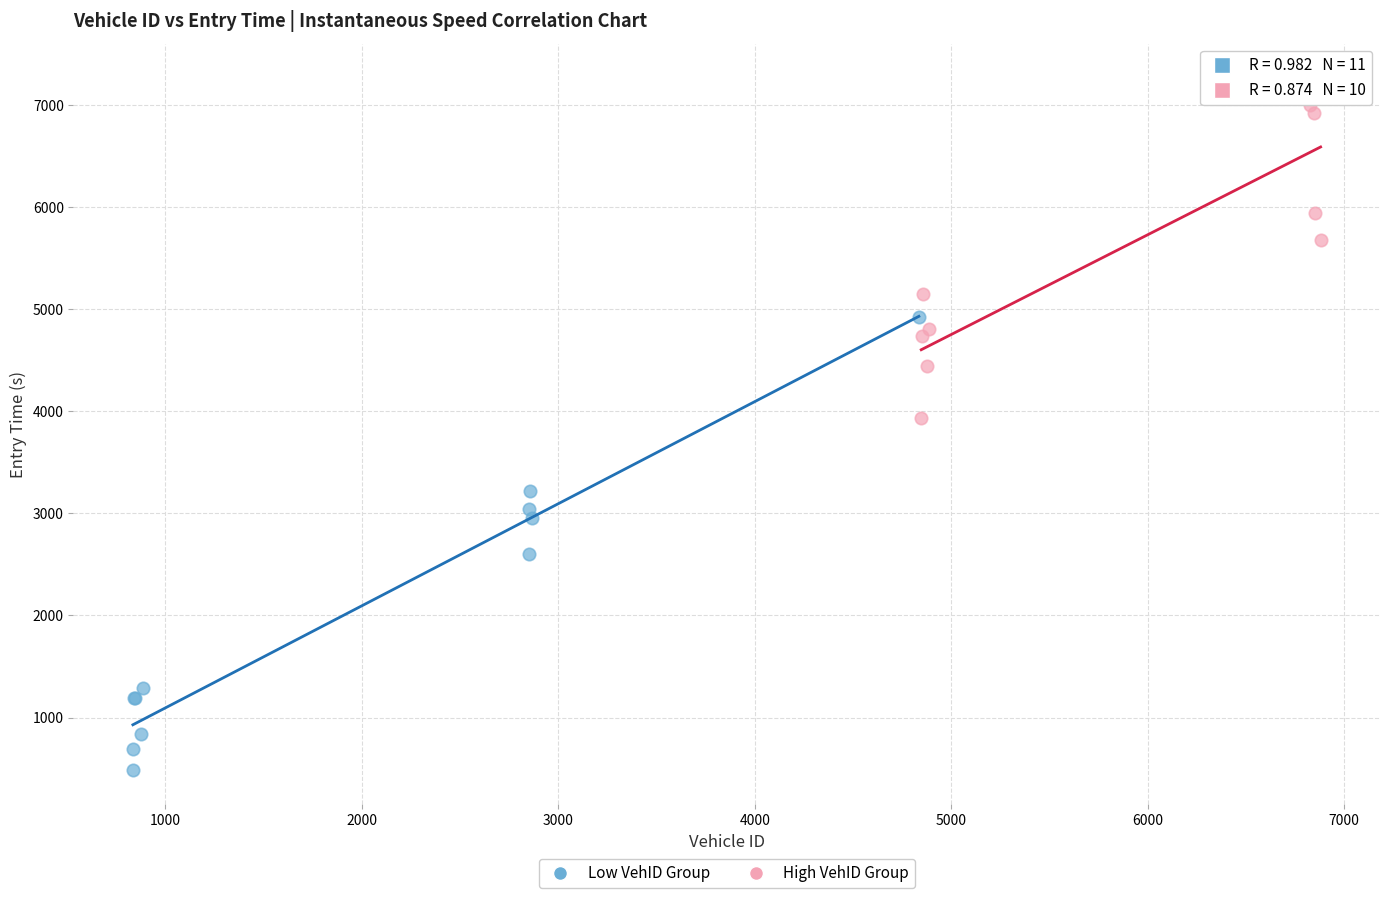

Which series reaches the maximum Y coordinate?

High VehID Group